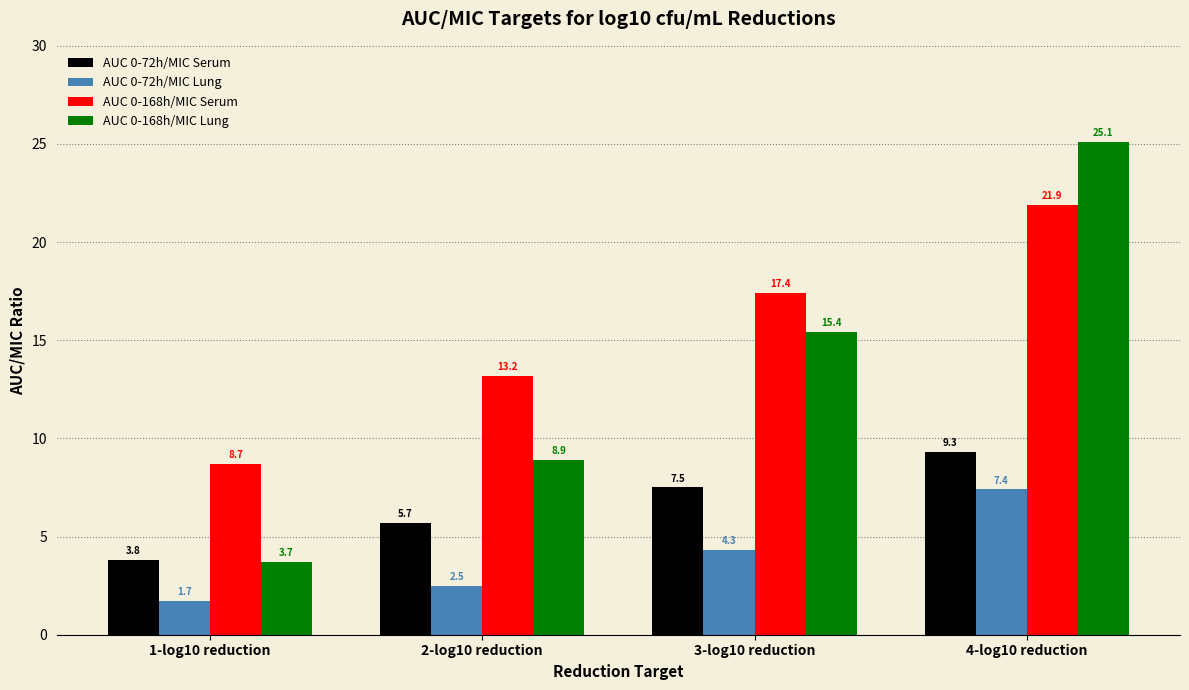

How many groups of bars are there?

4